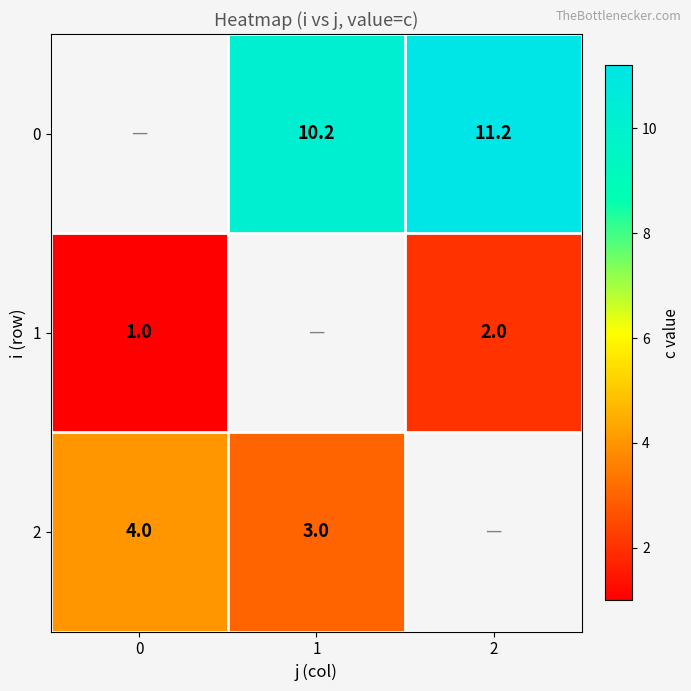

The 2 series shows 2.1 at 0. True or false?

False